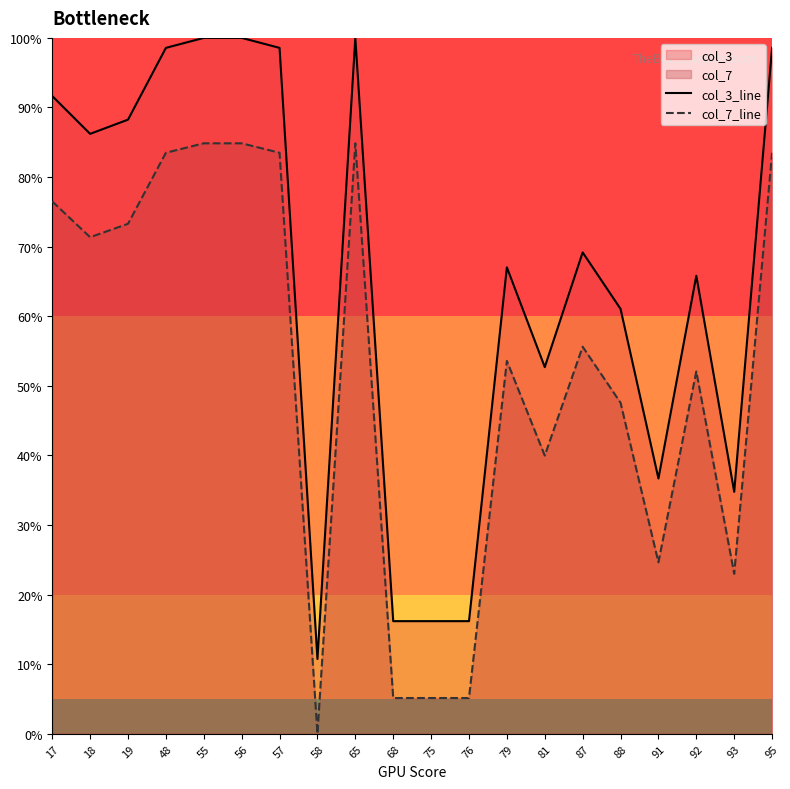

How many interior local valleys does the col_7_line series have?

5